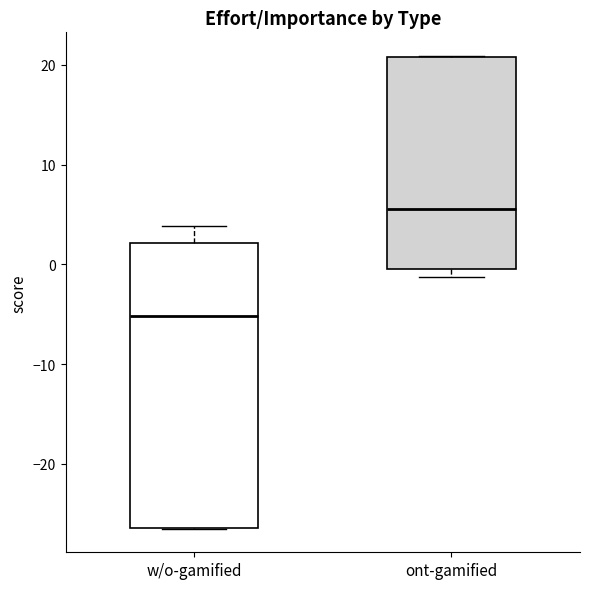

Which box's median line is the lowest?

w/o-gamified